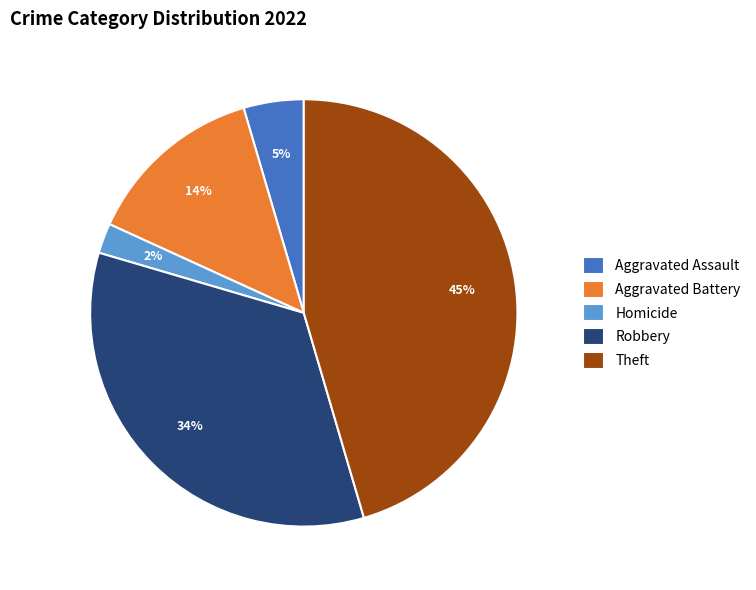

Count the number of slices in the pie.

5